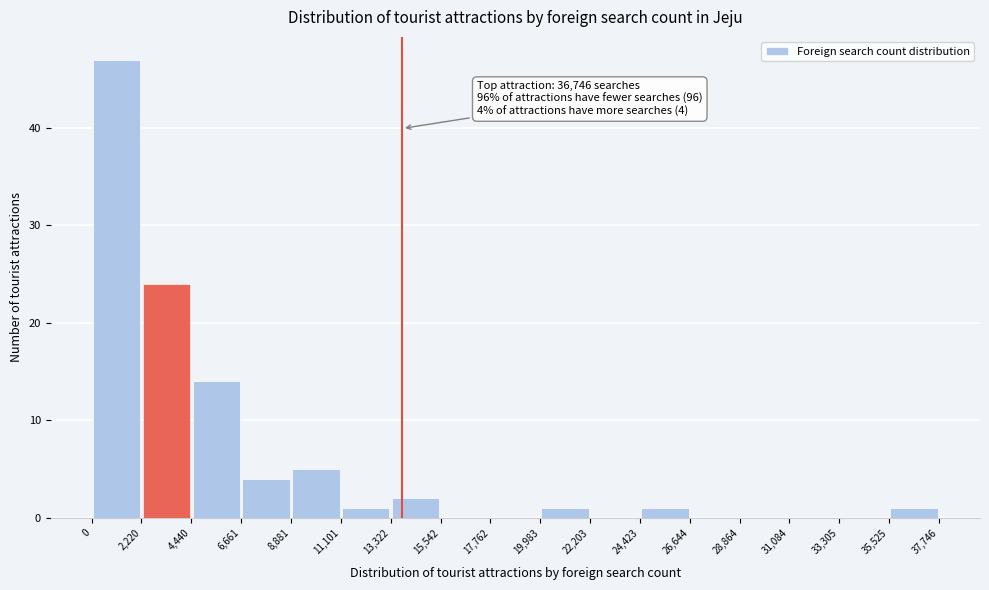

Over which range of the x-axis is the bar tallest?

0 to 2,220